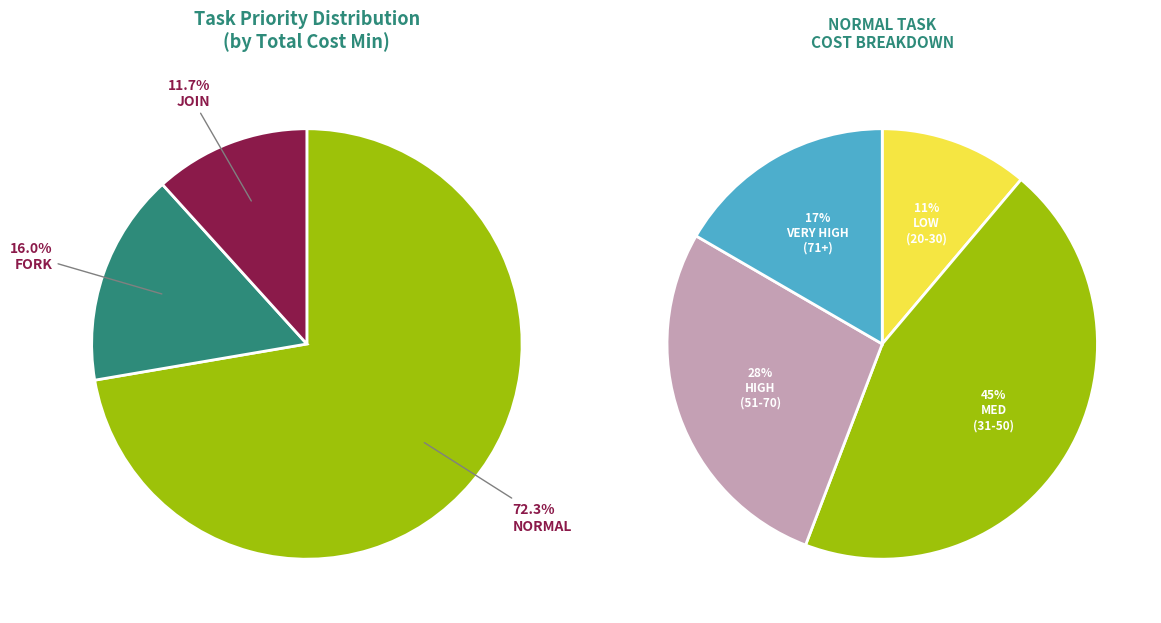

Does join account for over 50% of the chart?

No